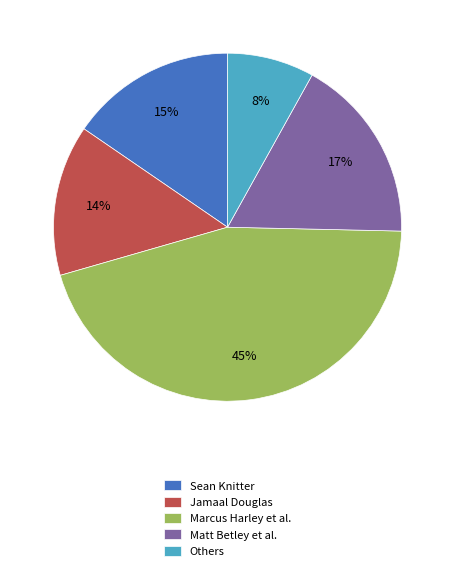

Rank the categories by value from lowest to highest.

Others, Jamaal Douglas, Sean Knitter, Matt Betley et al., Marcus Harley et al.